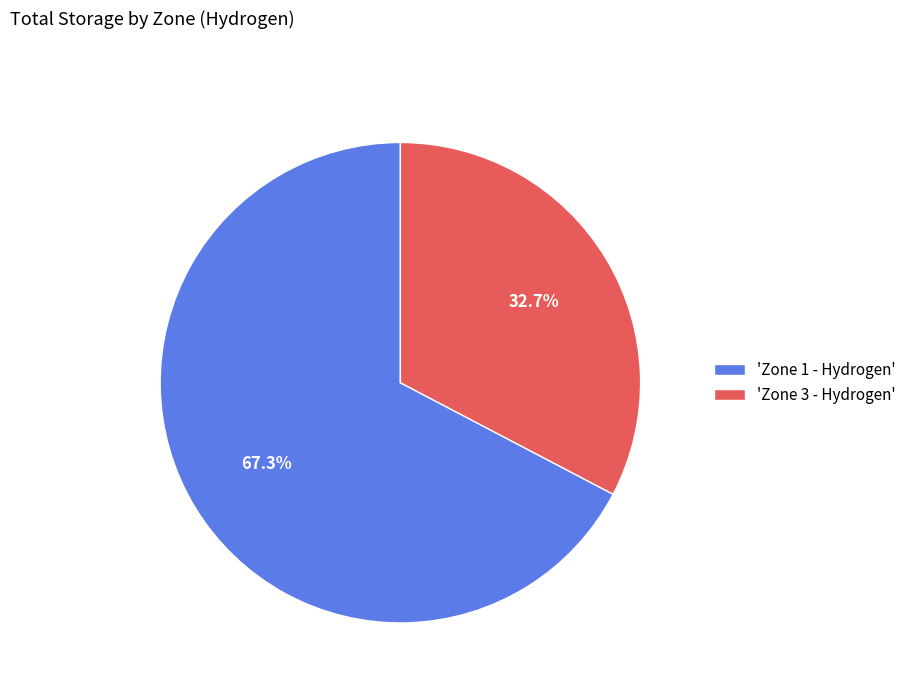

How many segments does this pie chart have?

2